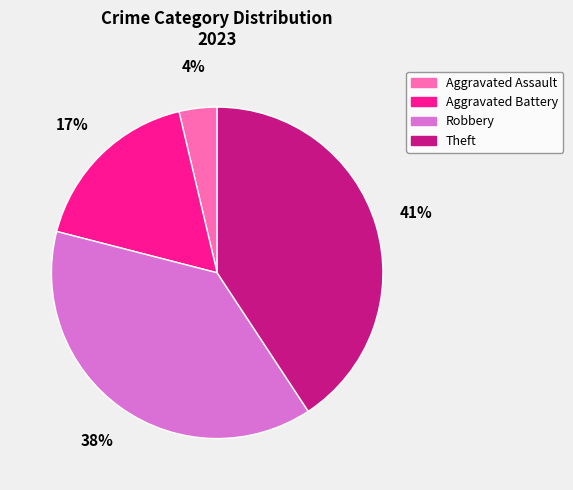

How many segments does this pie chart have?

4